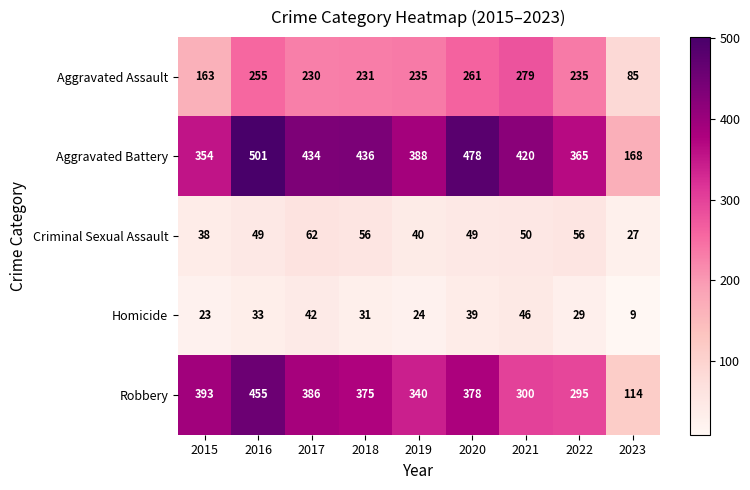

What is the difference between the second highest and minimum values in the Aggravated Assault series?

176